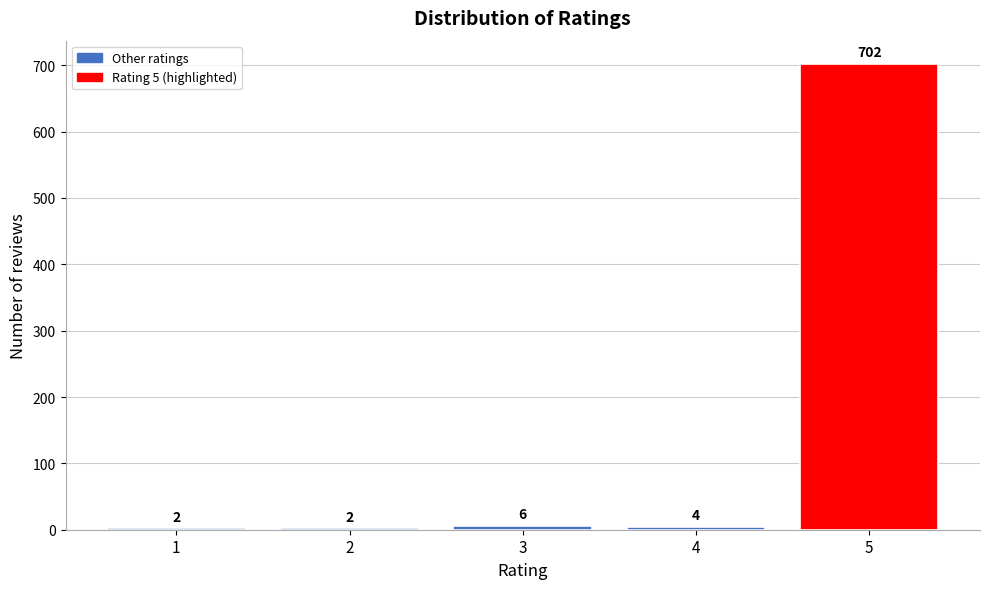

Reading left to right, transcribe all the data shown in this chart.

1=2	2=2	3=6	4=4	5=702